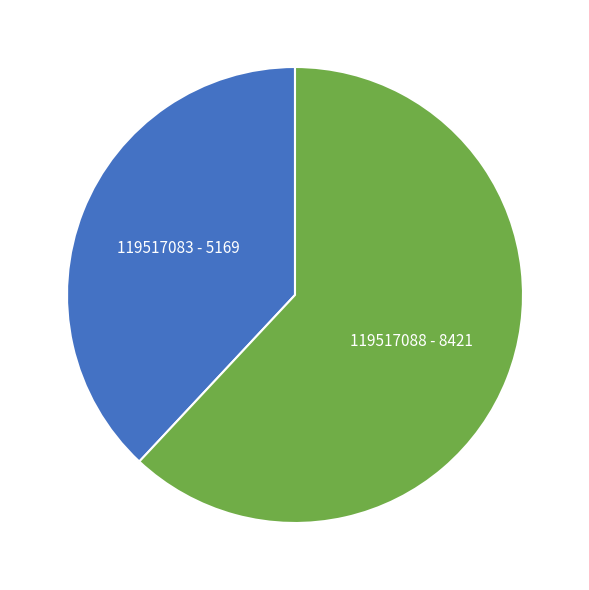

Approximately how many times larger is the value at 119517088 - 8421 compared to 119517083 - 5169?

1.6